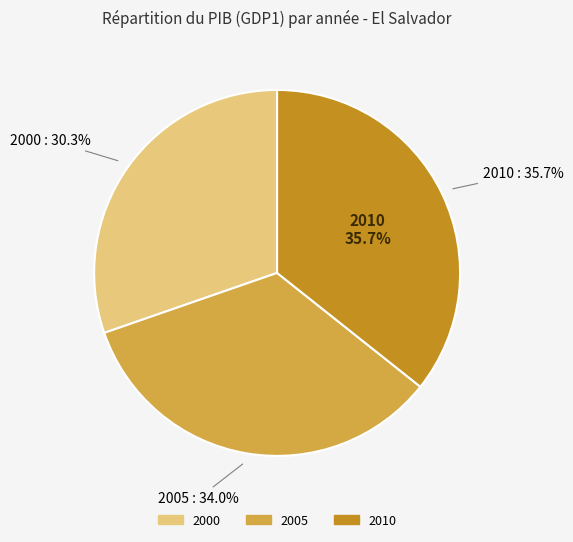

To the nearest percent, what is the difference between the largest and smallest slice percentages?

5%